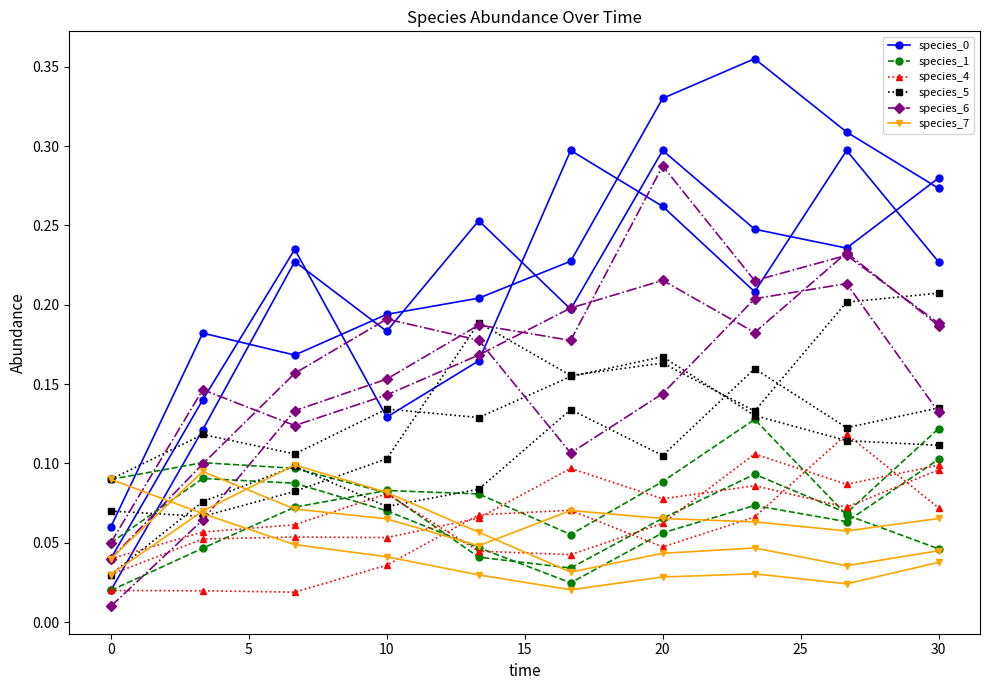

What value does the species_0 series have at 20?

0.3